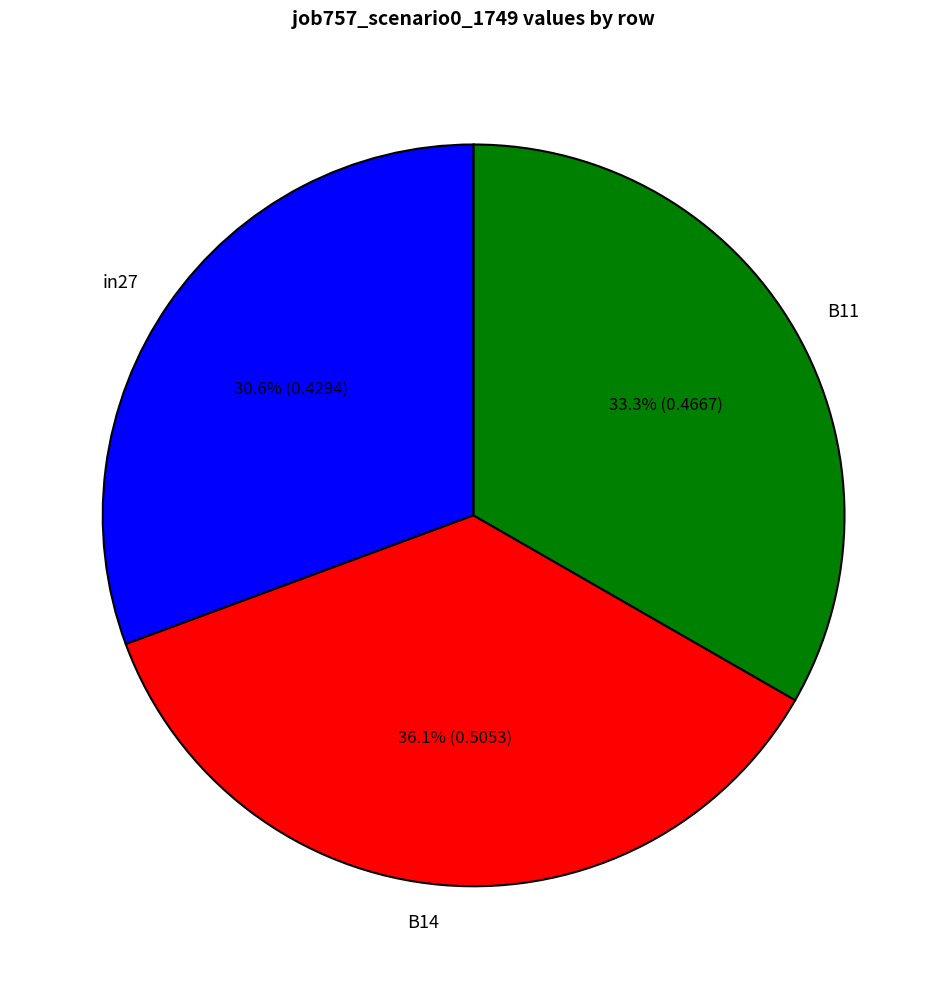

Rank the categories by value from highest to lowest.

B14, B11, in27